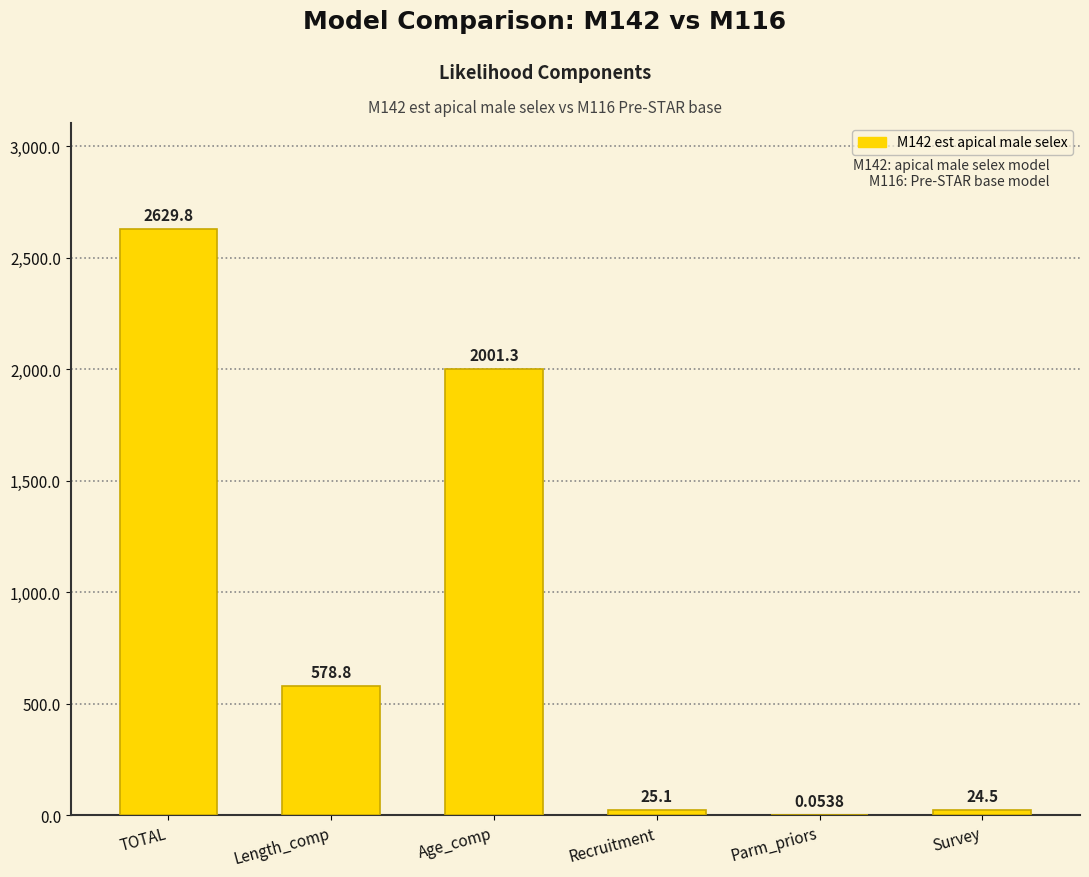

At which label is the value closest to 1314?

Age_comp